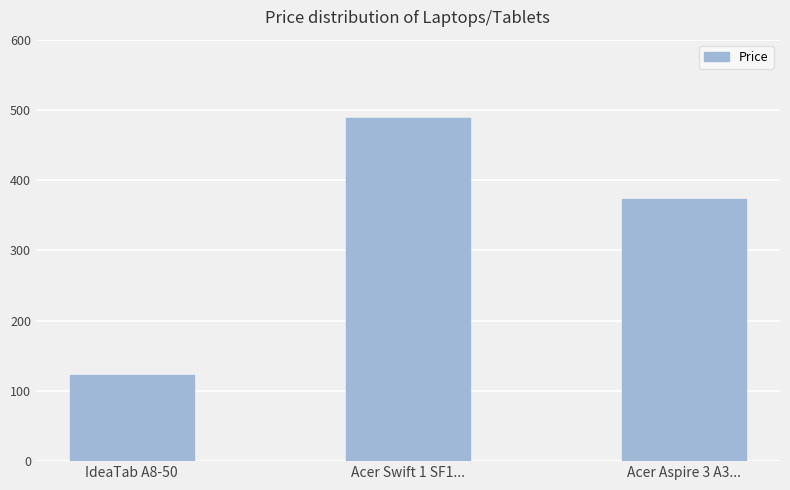

What is the greatest value displayed?

488.6